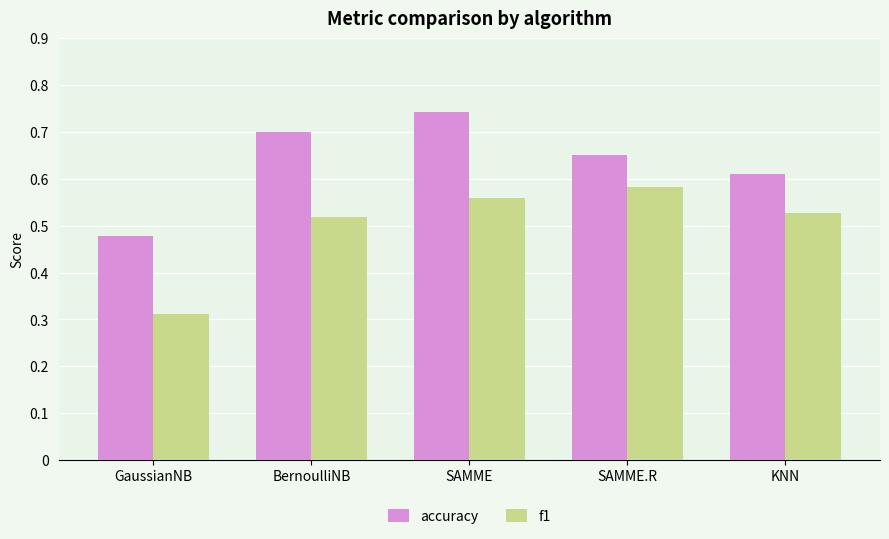

What is the total value across all series at GaussianNB?

0.8